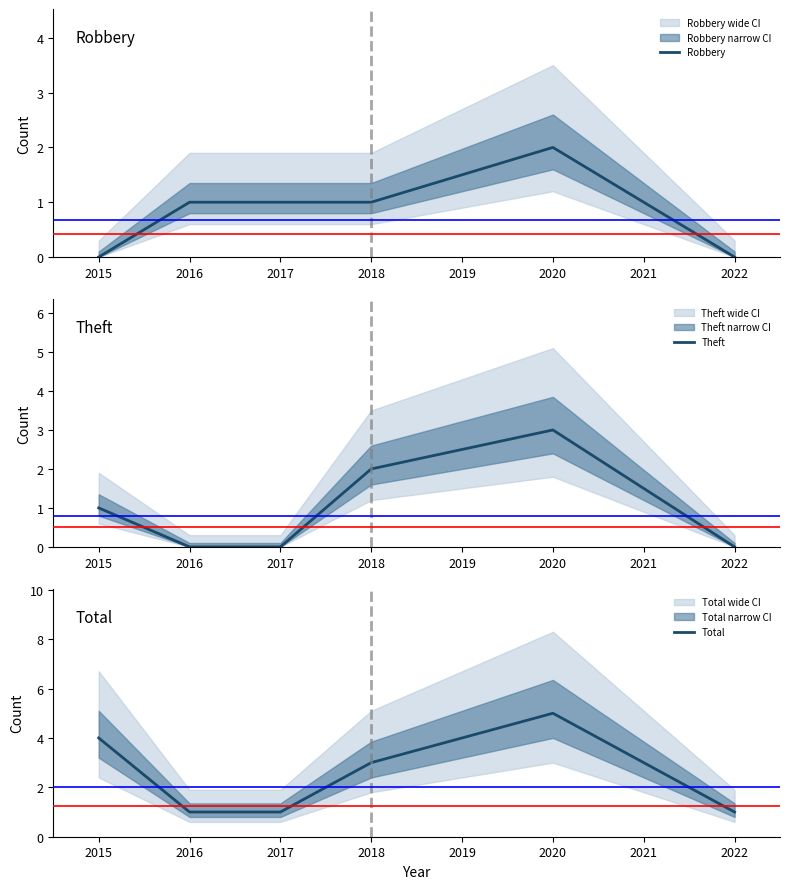

What is the highest value of the Total series?

5